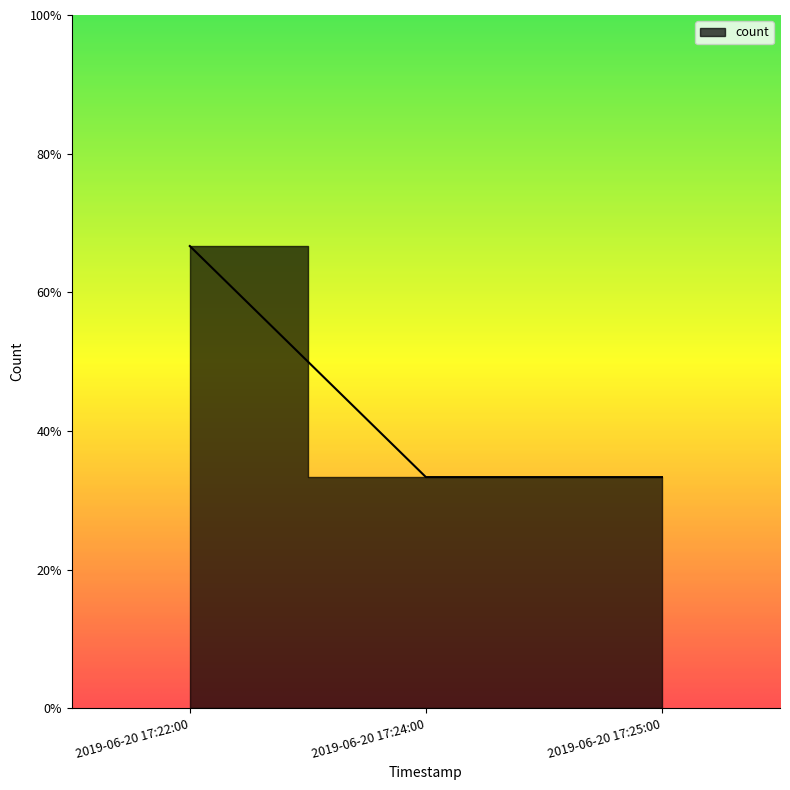

How many values are between 1 and 2?

3